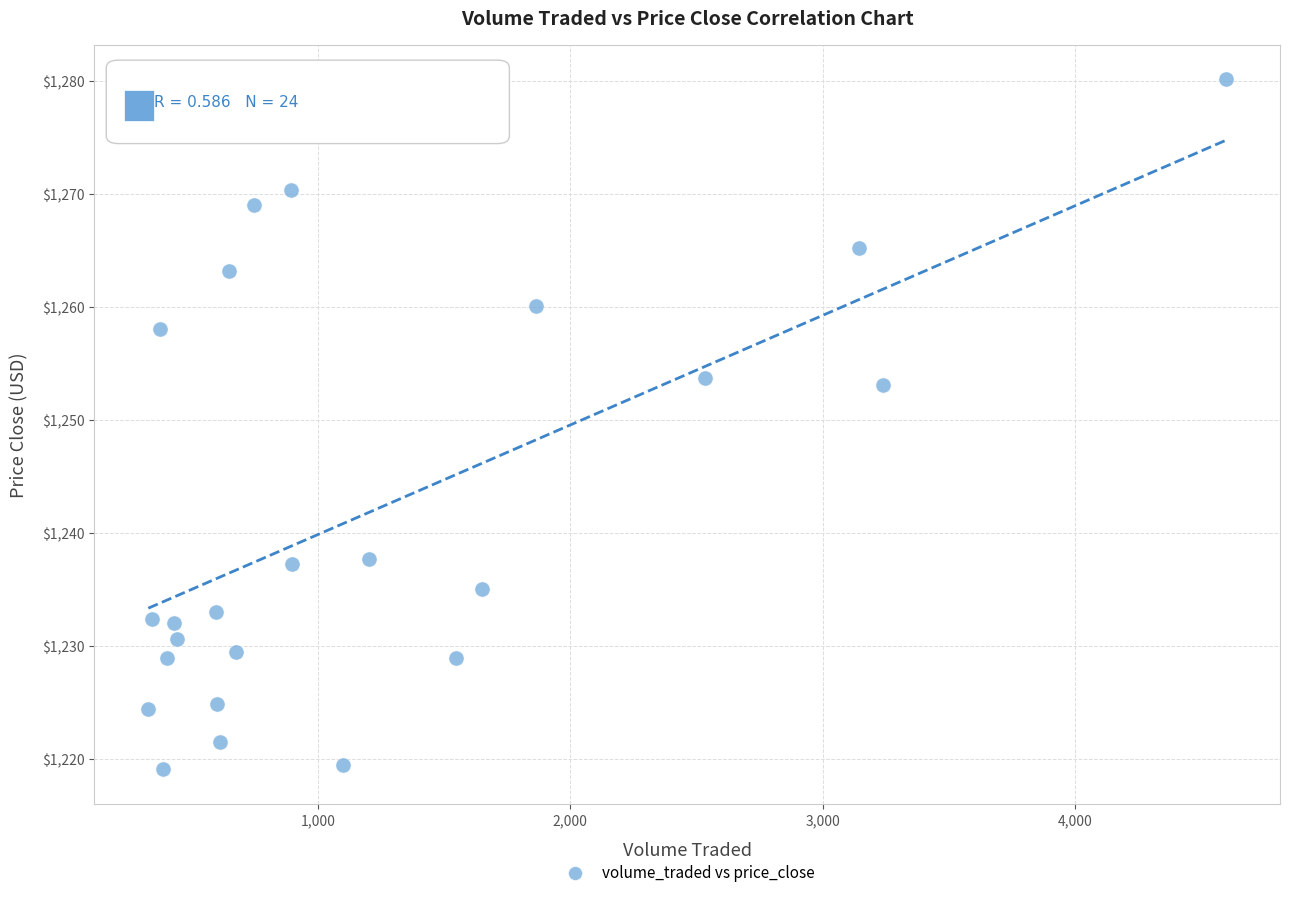

What is the range of X values (max minus min)?

4269.4